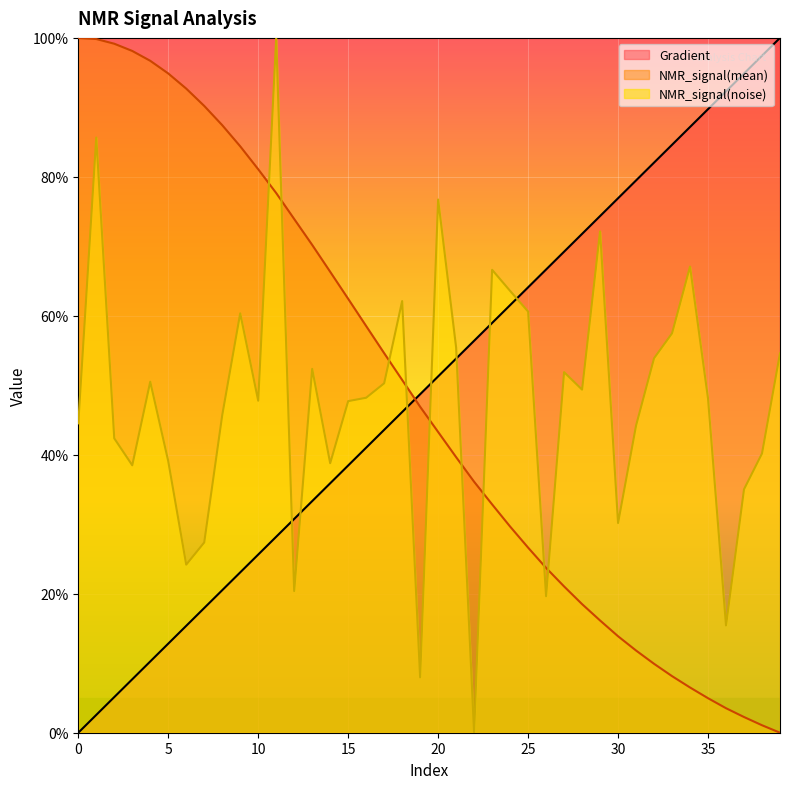

Reading left to right, extract all data points from this chart.

Gradient: 0=0.0	1=2.6	2=5.1	3=7.7	4=10.3	5=12.8	6=15.4	7=17.9	8=20.5	9=23.1	10=25.6	11=28.2	12=30.8	13=33.3	14=35.9	15=38.5	16=41.0	17=43.6	18=46.2	19=48.7	20=51.3	21=53.8	22=56.4	23=59.0	24=61.5	25=64.1	26=66.7	27=69.2	28=71.8	29=74.4	30=76.9	31=79.5	32=82.1	33=84.6	34=87.2	35=89.7	36=92.3	37=94.9	38=97.4	39=100.0
NMR_signal(mean): 0=100.0	1=99.8	2=99.2	3=98.1	4=96.7	5=94.9	6=92.7	7=90.2	8=87.4	9=84.4	10=81.1	11=77.7	12=73.9	13=70.2	14=66.3	15=62.4	16=58.5	17=54.6	18=50.8	19=46.9	20=43.3	21=39.7	22=36.1	23=32.9	24=29.7	25=26.6	26=23.7	27=21.1	28=18.5	29=16.2	30=13.9	31=11.8	32=9.9	33=8.1	34=6.5	35=5.0	36=3.5	37=2.3	38=1.1	39=0.0
NMR_signal(noise): 0=44.5	1=85.7	2=42.4	3=38.5	4=50.5	5=39.1	6=24.2	7=27.4	8=45.7	9=60.4	10=47.8	11=100.0	12=20.4	13=52.4	14=38.8	15=47.7	16=48.2	17=50.3	18=62.1	19=8.0	20=76.7	21=55.4	22=0.0	23=66.6	24=63.6	25=60.6	26=19.6	27=51.9	28=49.4	29=72.2	30=30.2	31=44.2	32=53.9	33=57.5	34=67.1	35=48.1	36=15.4	37=35.0	38=40.2	39=54.6